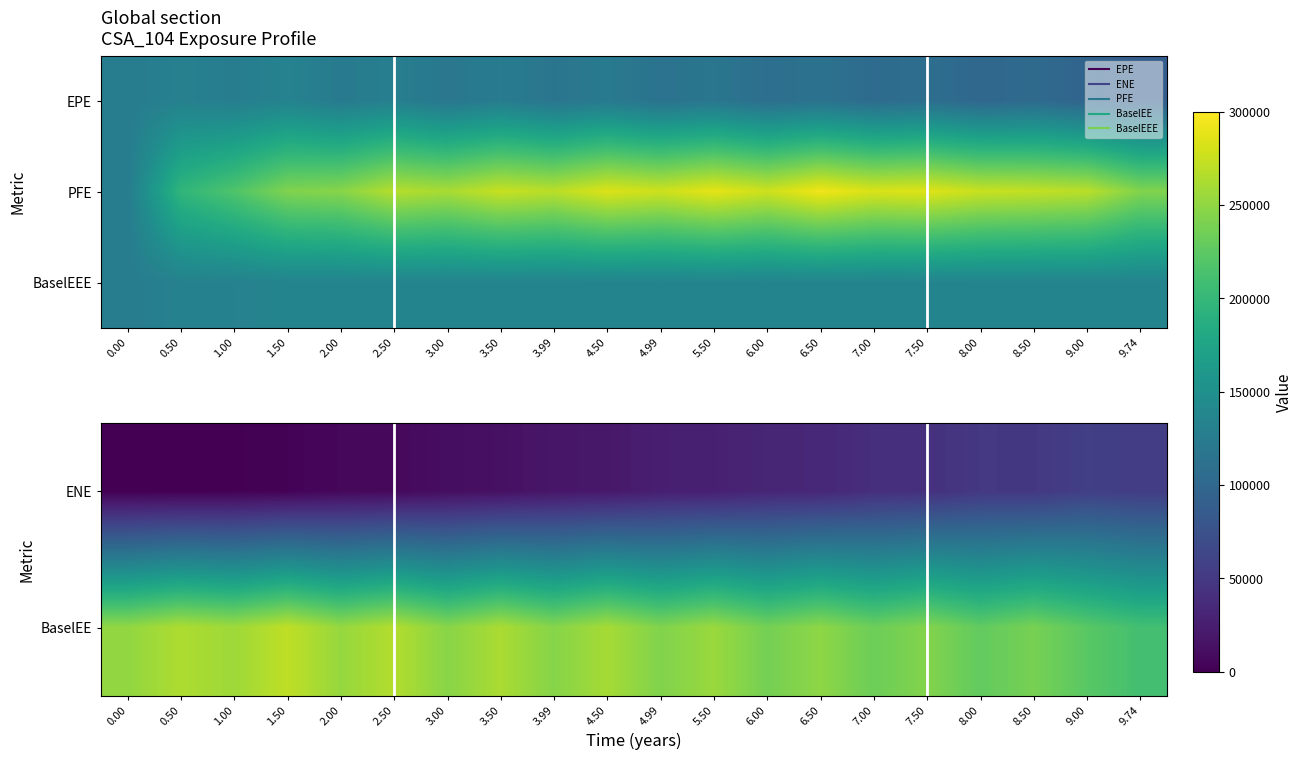

Count the number of categories in the chart.

20